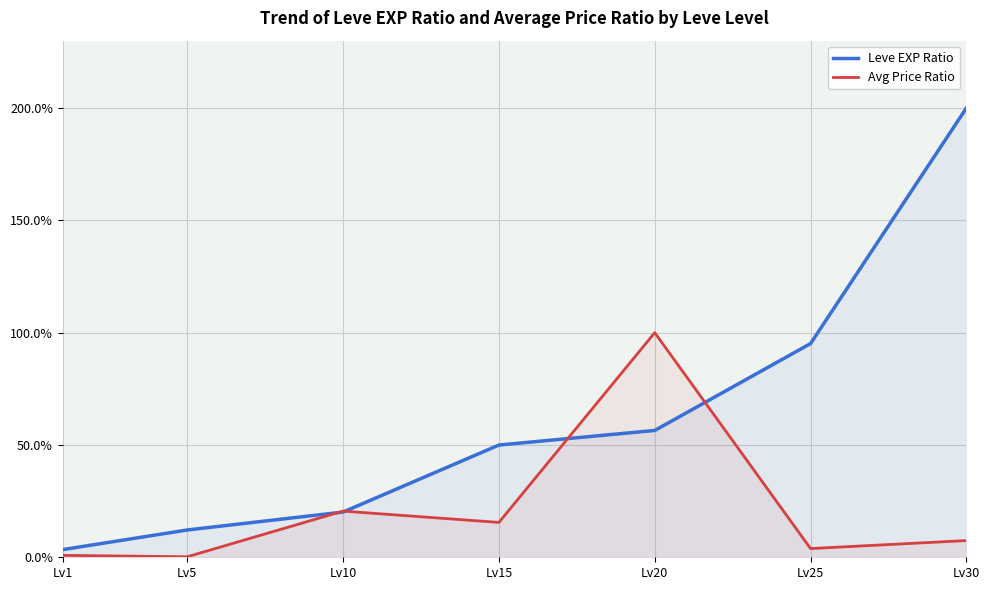

Rank the categories by Avg Price Ratio value from highest to lowest.

Lv20, Lv10, Lv15, Lv30, Lv25, Lv1, Lv5